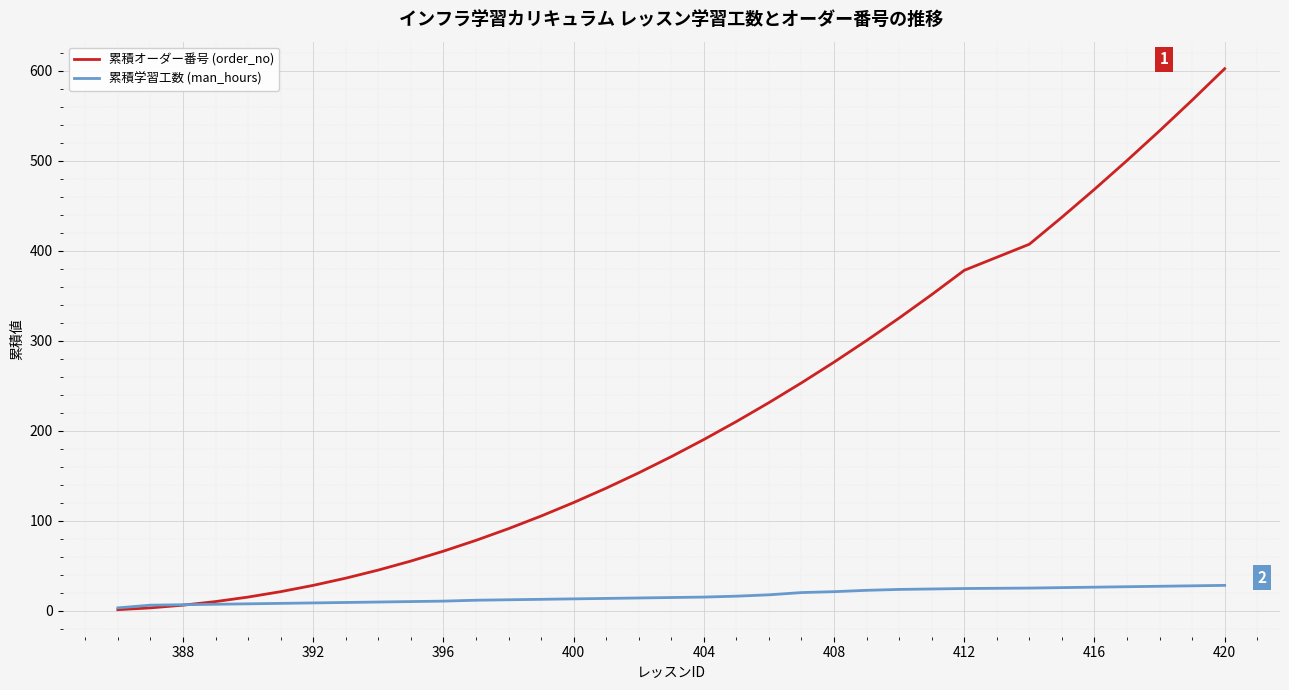

After their last crossing, which series has the higher values: 累積オーダー番号 (order_no) or 累積学習工数 (man_hours)?

累積オーダー番号 (order_no)